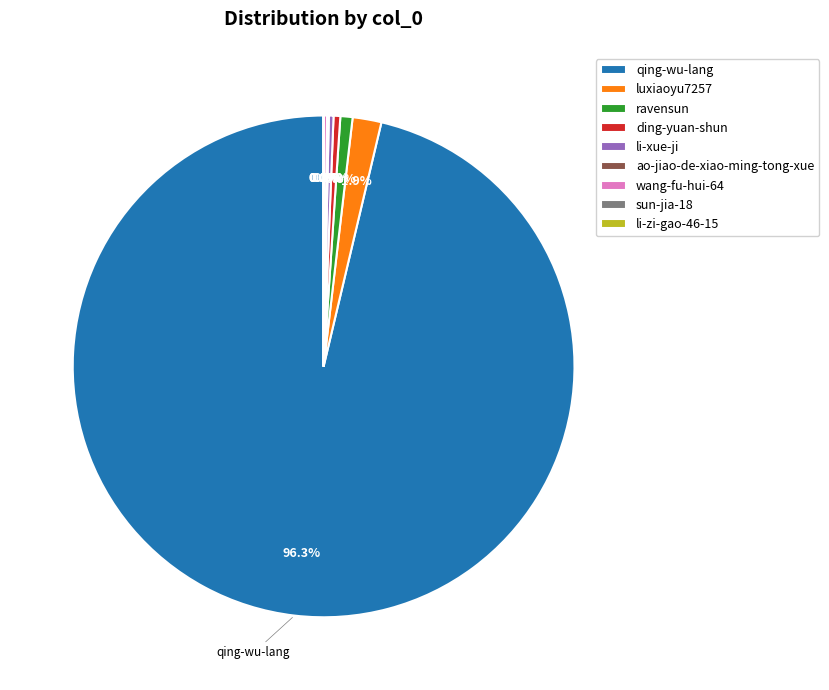

How much of the chart is everything except qing-wu-lang?

3.7%